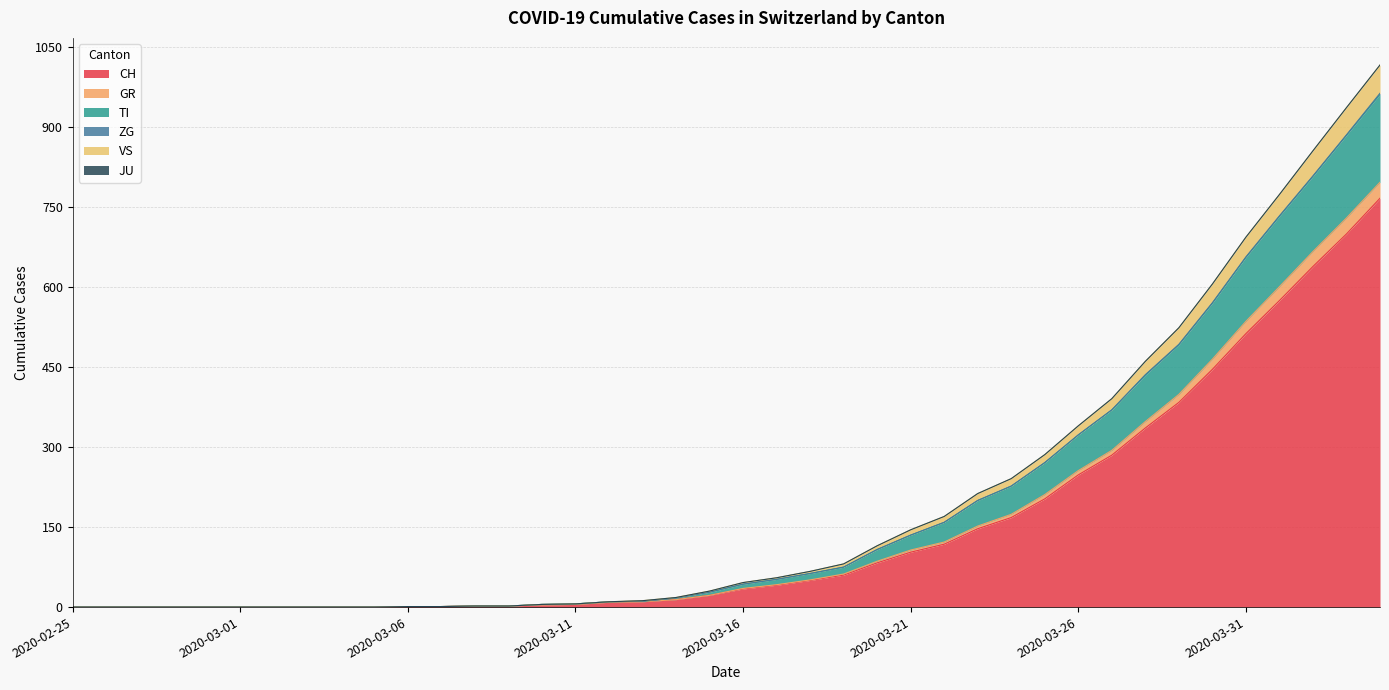

What is the label of the 18th point from the right?

2020-03-18